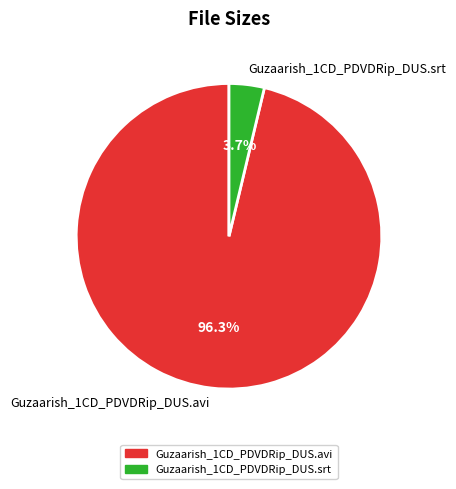

What percentage is the Guzaarish_1CD_PDVDRip_DUS.avi slice, to the nearest percent?

96%